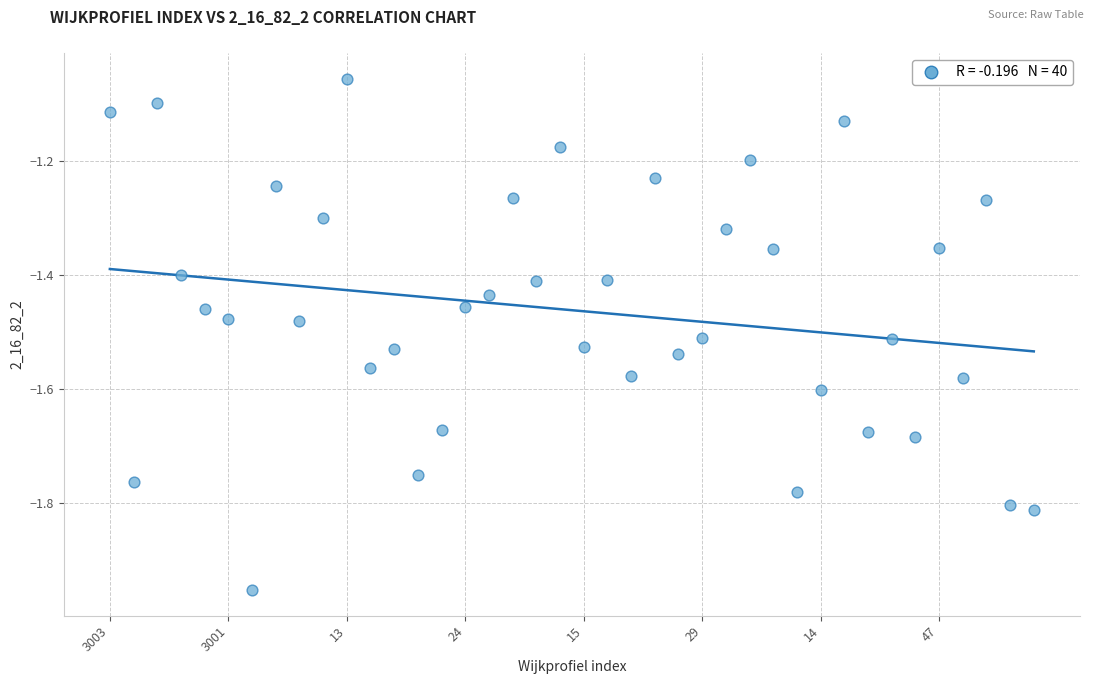

What is the range of Y values (max minus min)?

0.9